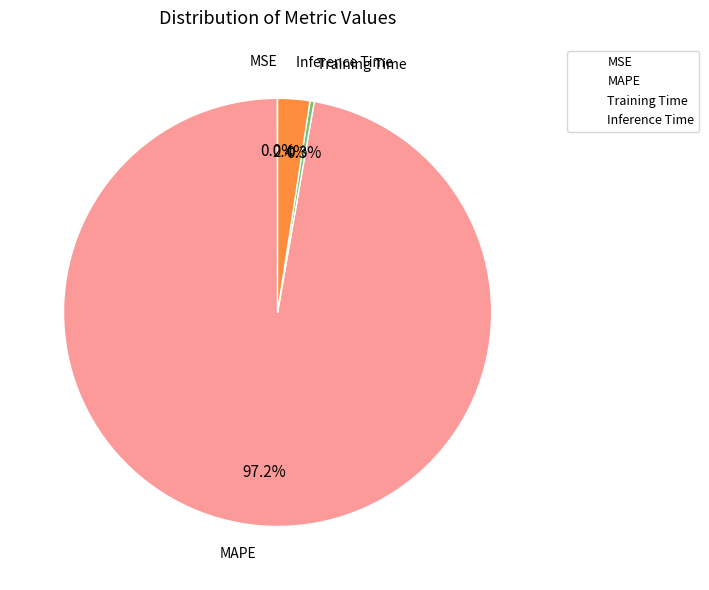

To the nearest percent, what percentage of the pie is Inference Time?

2%